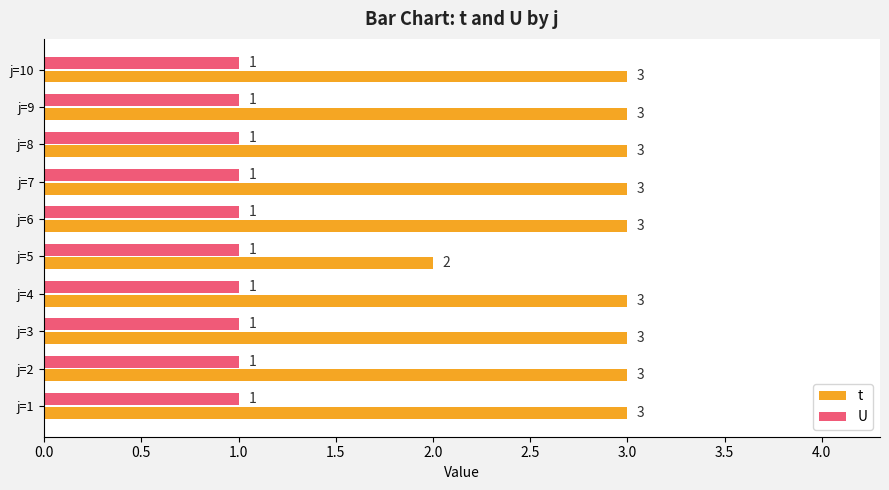

Which series has the largest range (max minus min)?

t